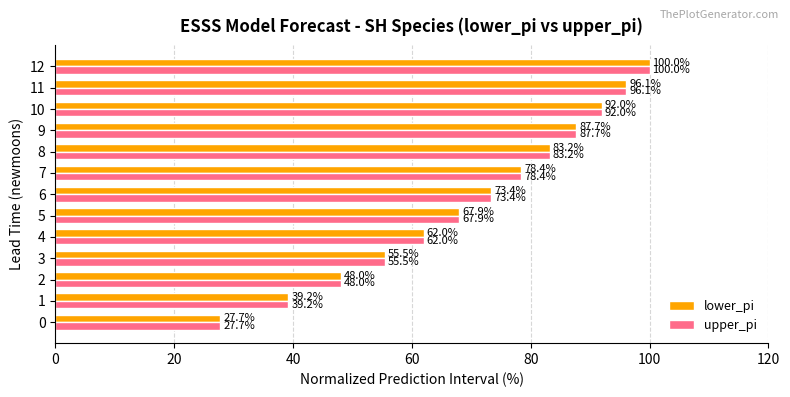

The value of lower_pi at 9 is 24.8. True or false?

False